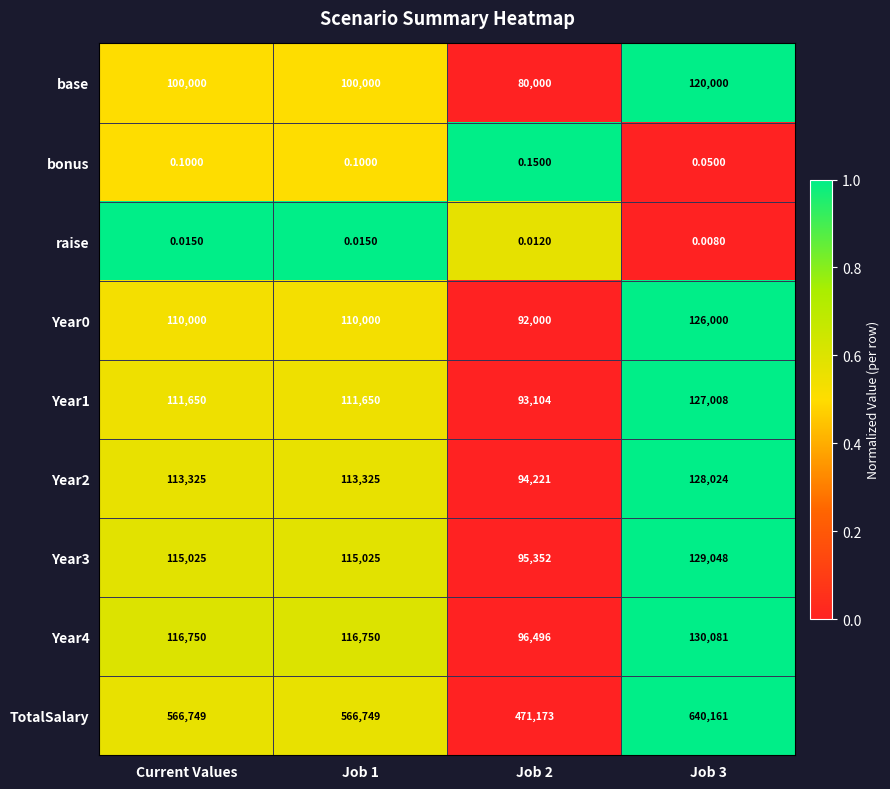

Is the value of base at Job 1 greater than the value of Year0 at Job 3?

No